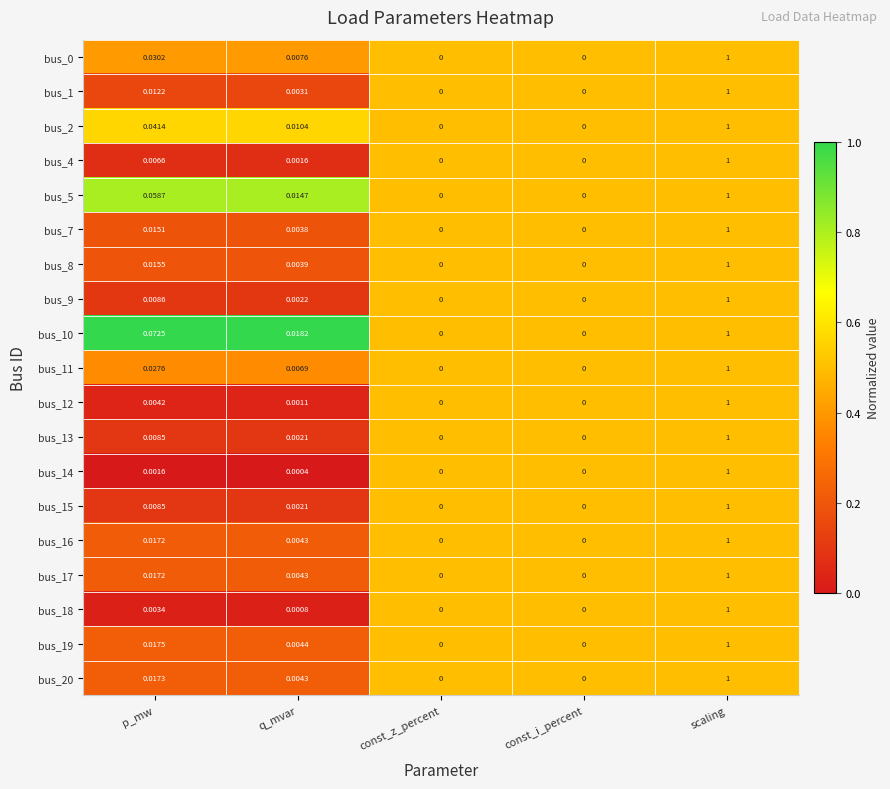

Which category has the highest value in the bus_16 series?

scaling